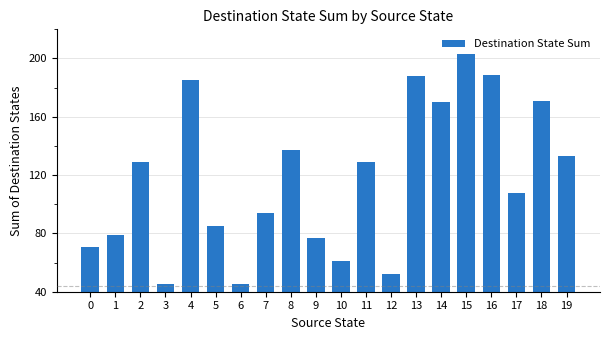

Reading left to right, transcribe all the data shown in this chart.

0=71	1=79	2=129	3=45	4=185	5=85	6=45	7=94	8=137	9=77	10=61	11=129	12=52	13=188	14=170	15=203	16=189	17=108	18=171	19=133